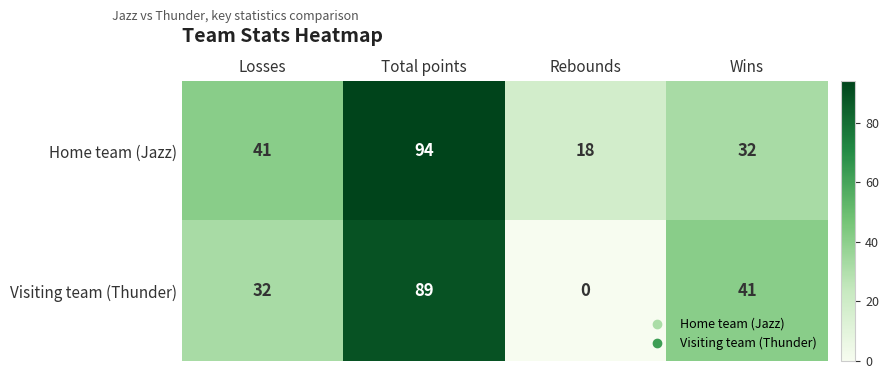

Which series has the widest spread of values?

Visiting team (Thunder)